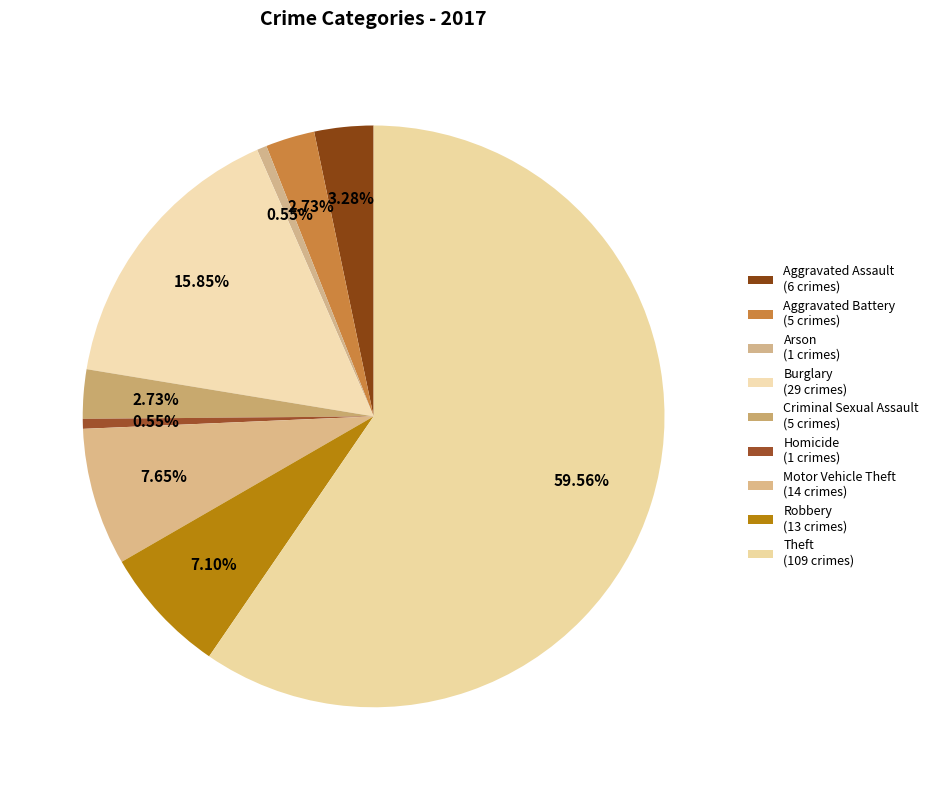

To the nearest percent, what is the combined percentage of Burglary and Criminal Sexual Assault?

19%